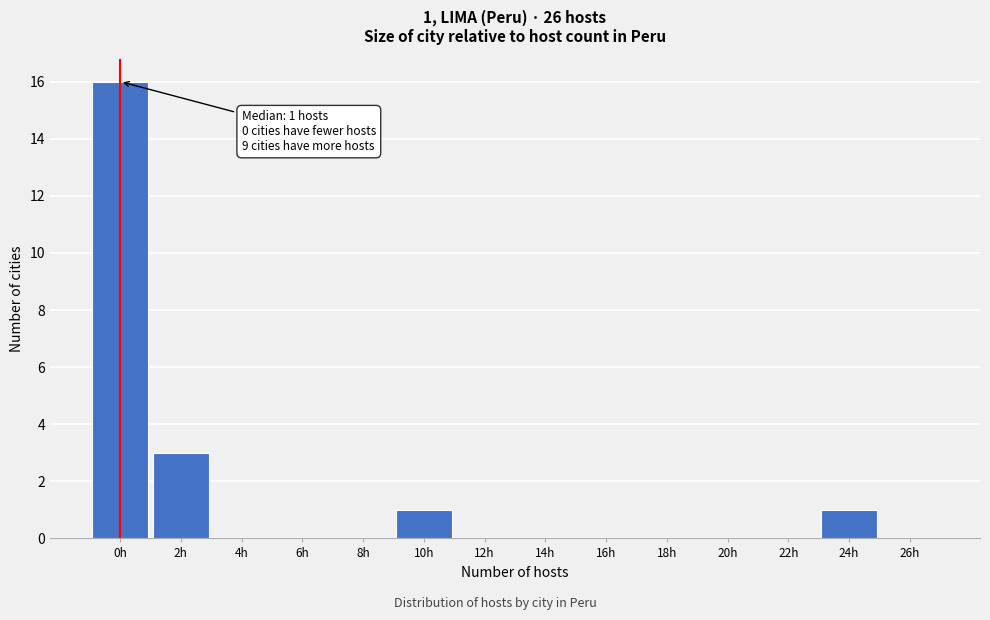

Reading right to left, transcribe all the data shown in this chart.

26h=0	24h=1	22h=0	20h=0	18h=0	16h=0	14h=0	12h=0	10h=1	8h=0	6h=0	4h=0	2h=3	0h=16